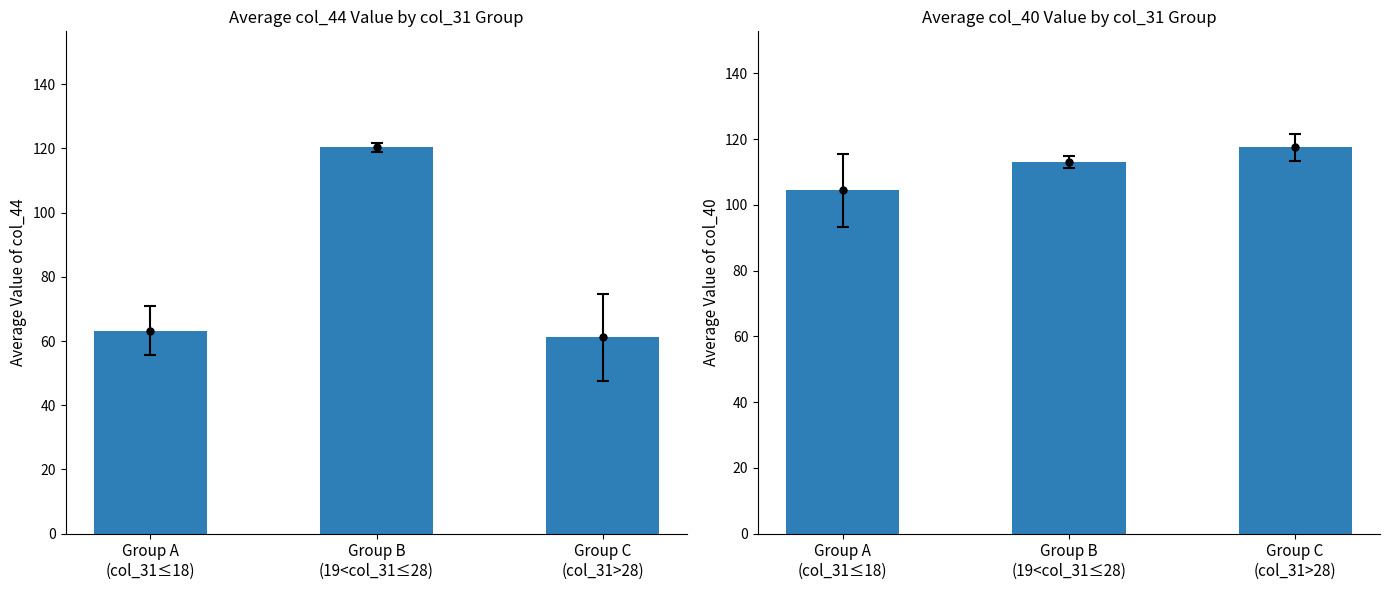

Where does the col_40 mean series first go above 113?

Group C
(col_31>28)